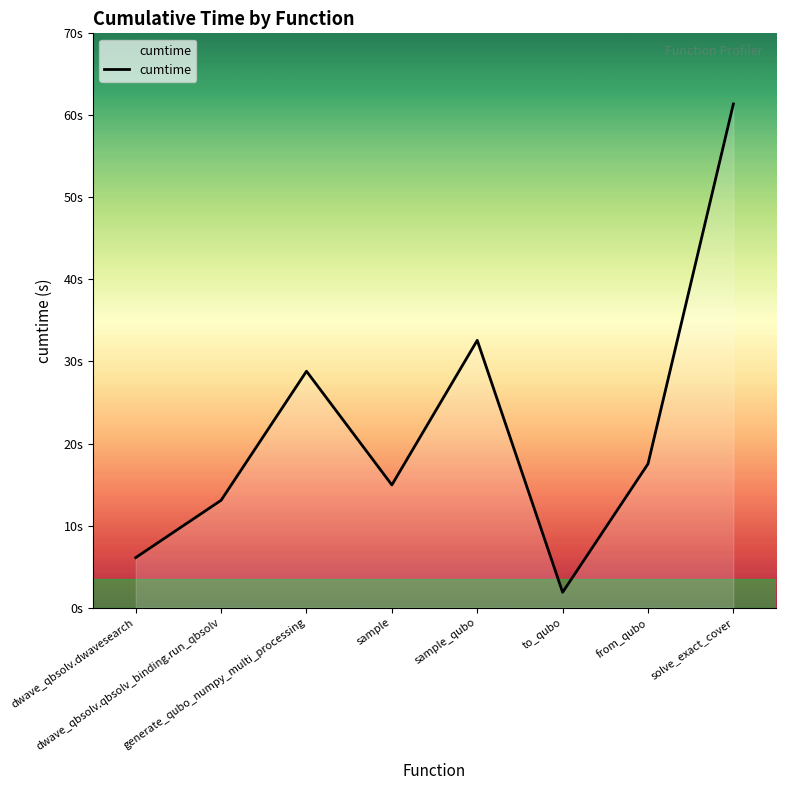

What is the sum of all values?

176.3